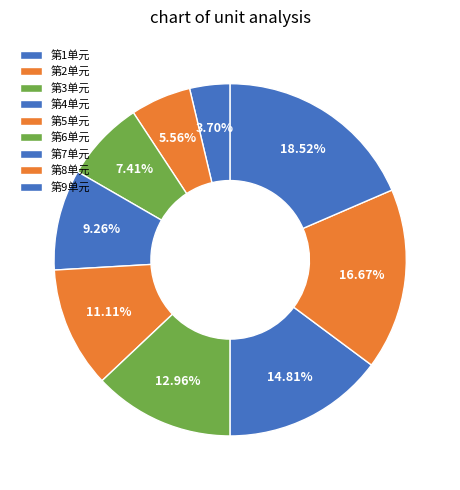

Is the sum of 第4单元 and 第9单元 greater than half?

No